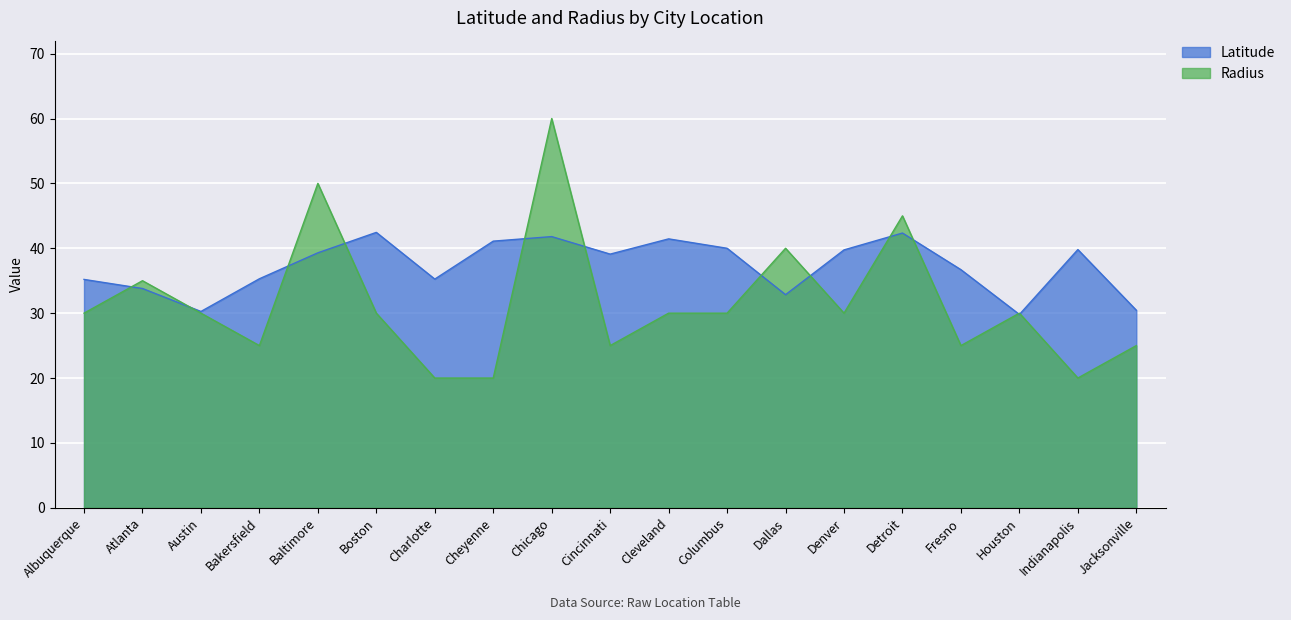

Which has a higher value, Bakersfield or Chicago?

Chicago